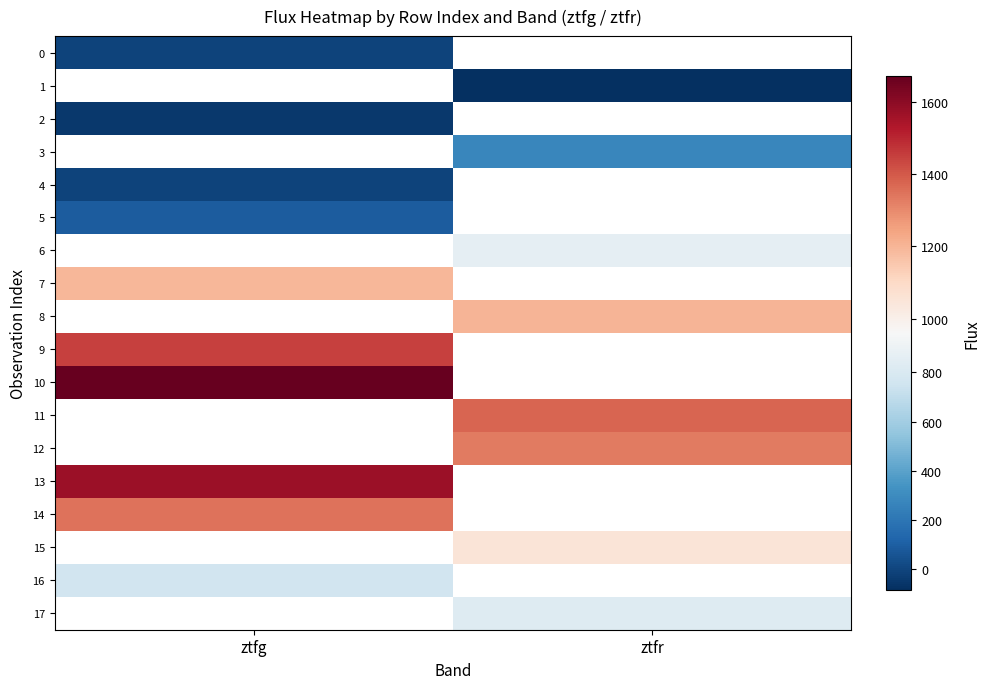

The 13 series shows 1570.8 at ztfg. True or false?

True